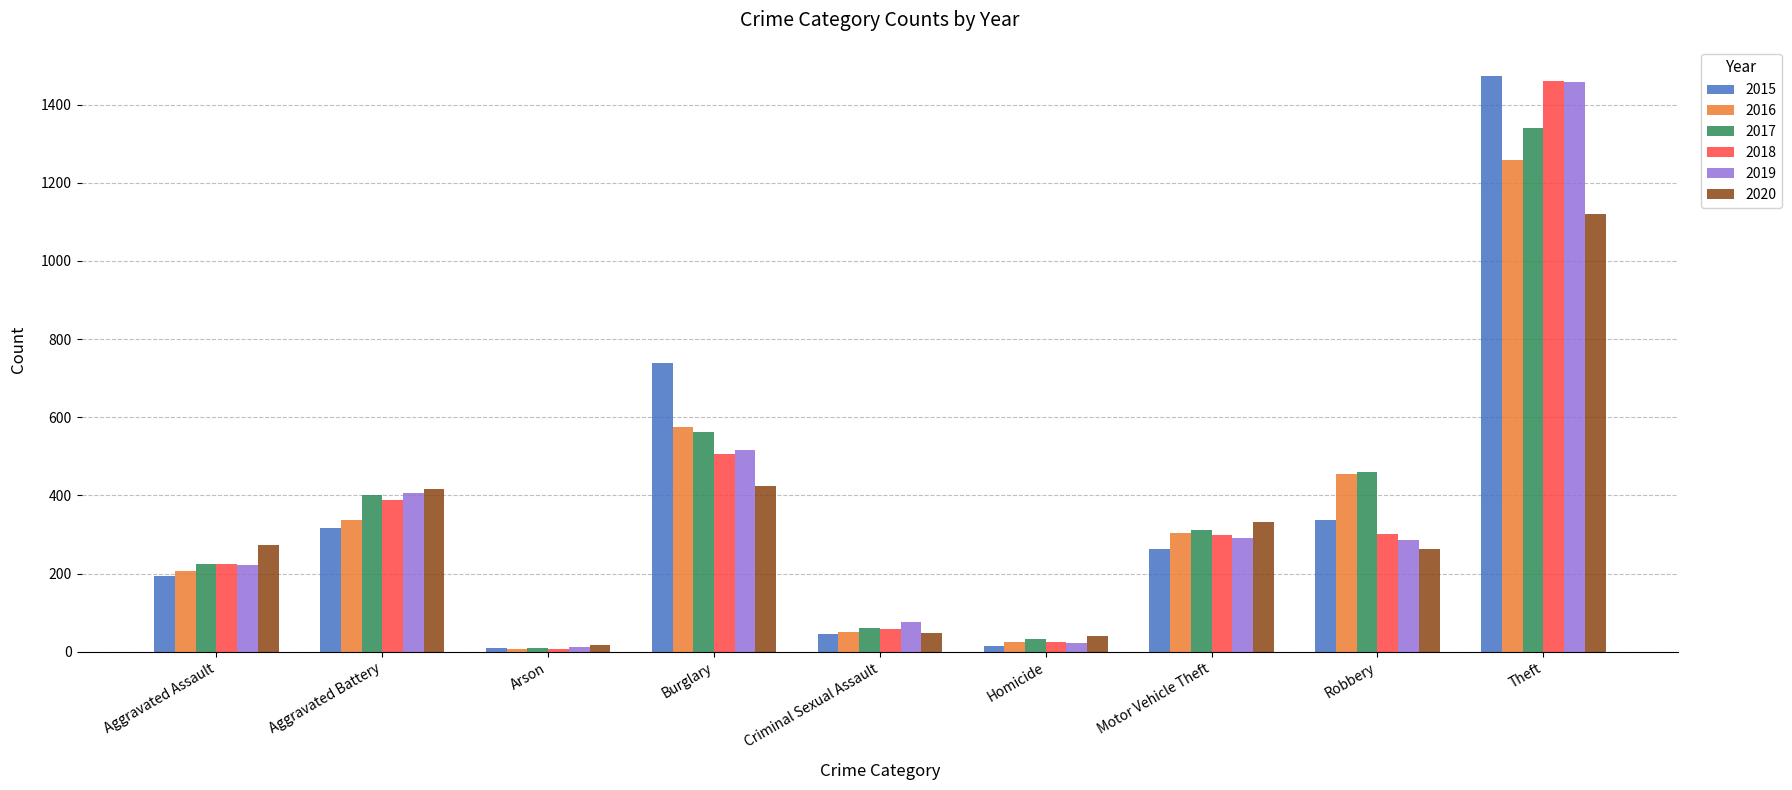

How many groups of bars are there?

9